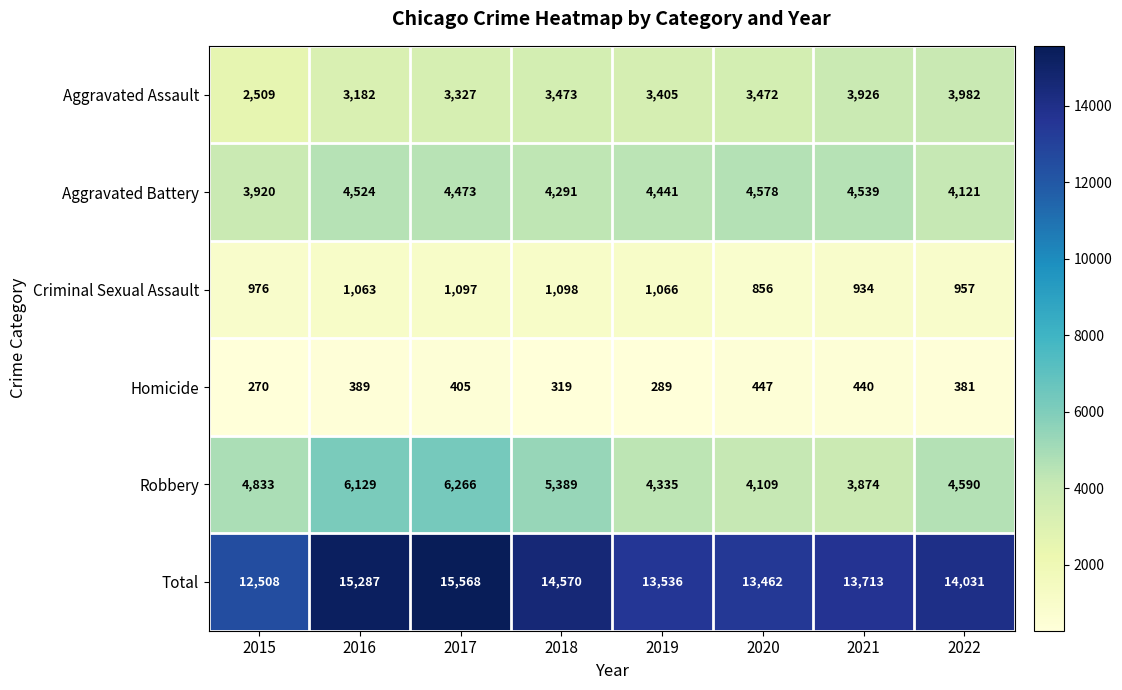

What is the difference between the Criminal Sexual Assault values at 2019 and 2018?

32